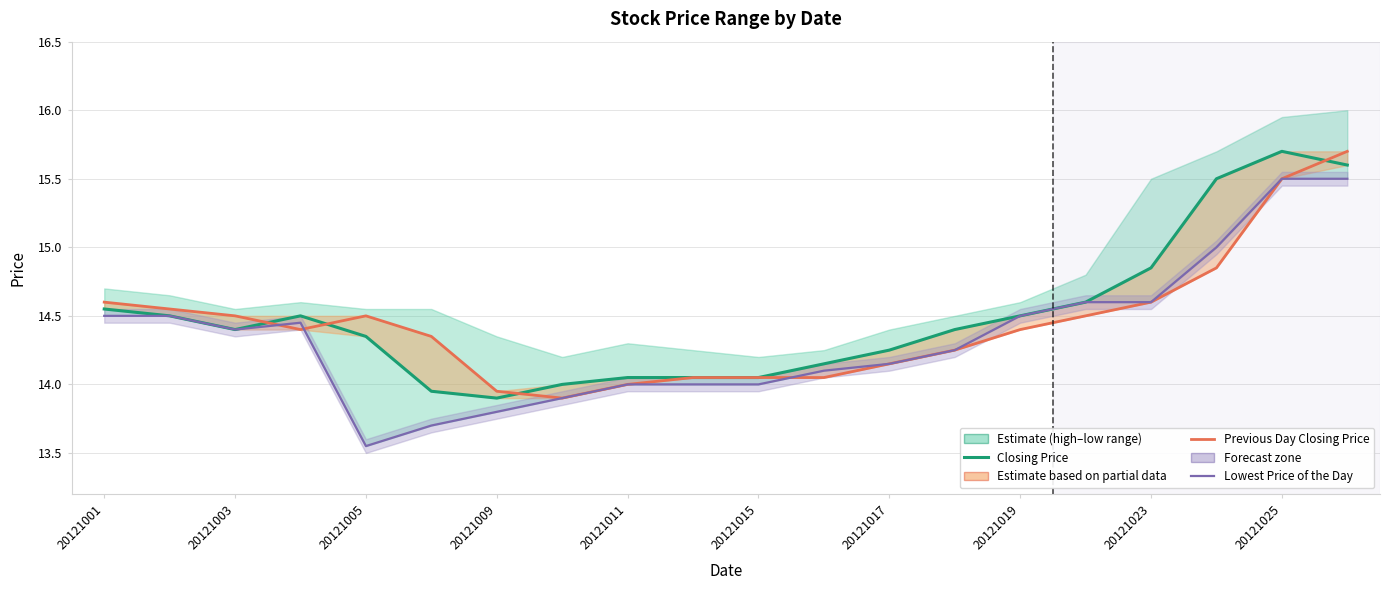

At how many categories does at least one series exceed 15?

3